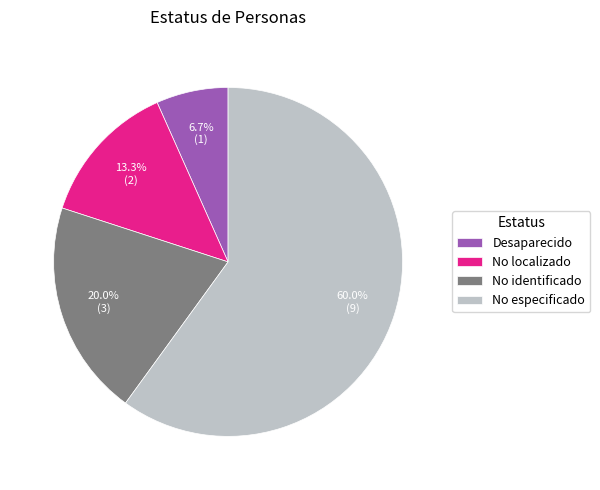

What portion of the pie excludes No localizado?

86.7%